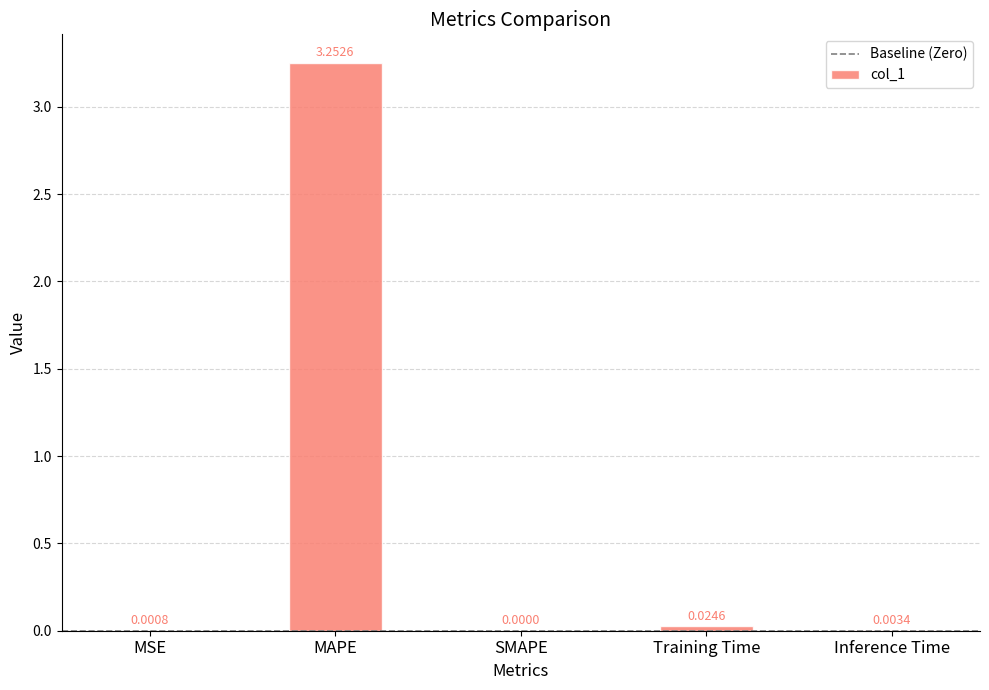

What is the change in value from MAPE to Training Time?

-3.2